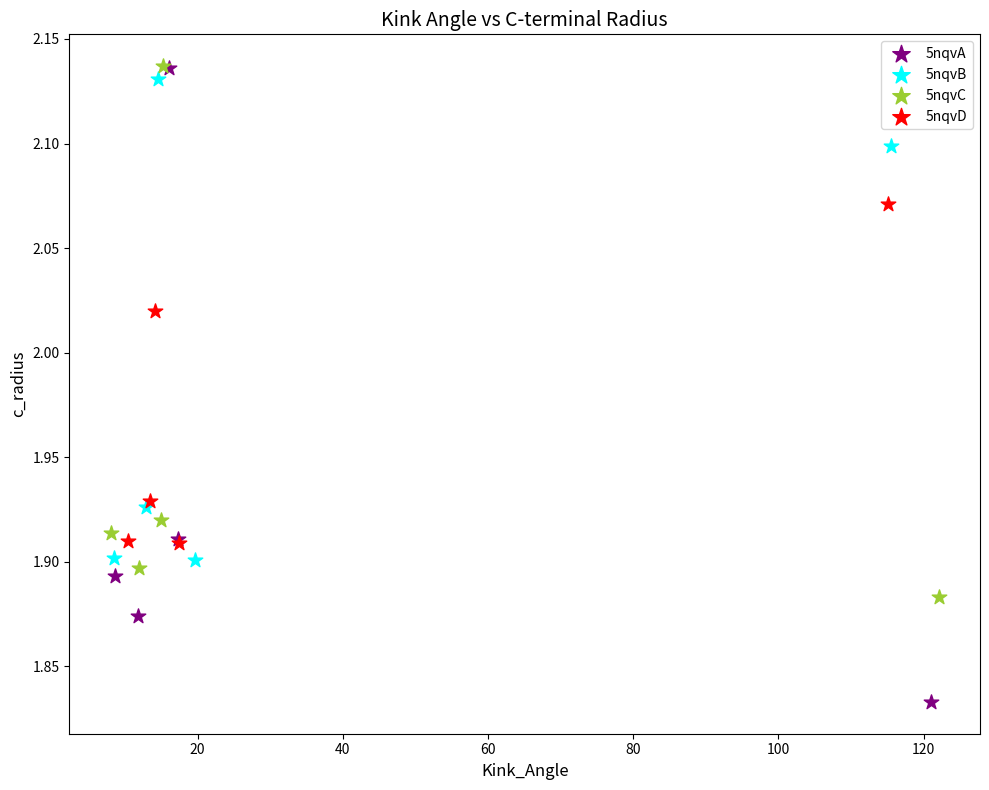

What are all the series names shown in the legend?

5nqvA, 5nqvB, 5nqvC, 5nqvD